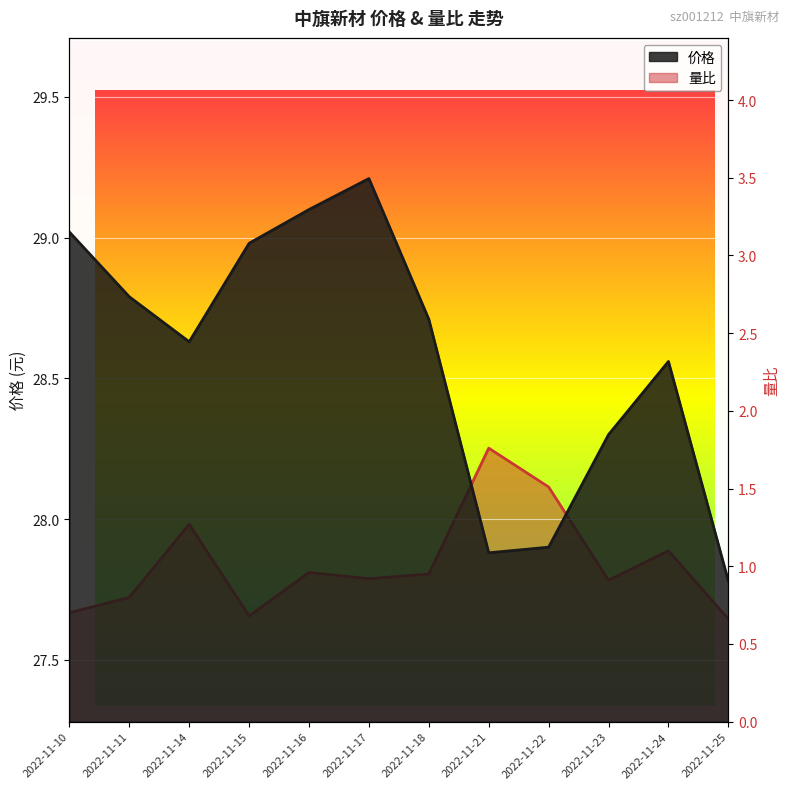

Rank the series by their average value, from highest to lowest.

价格, 量比